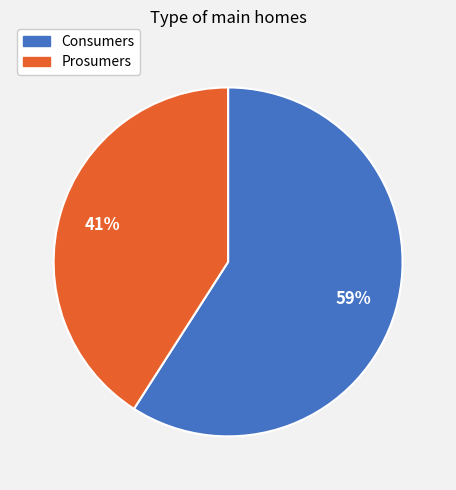

Rank the categories by value from highest to lowest.

Consumers, Prosumers